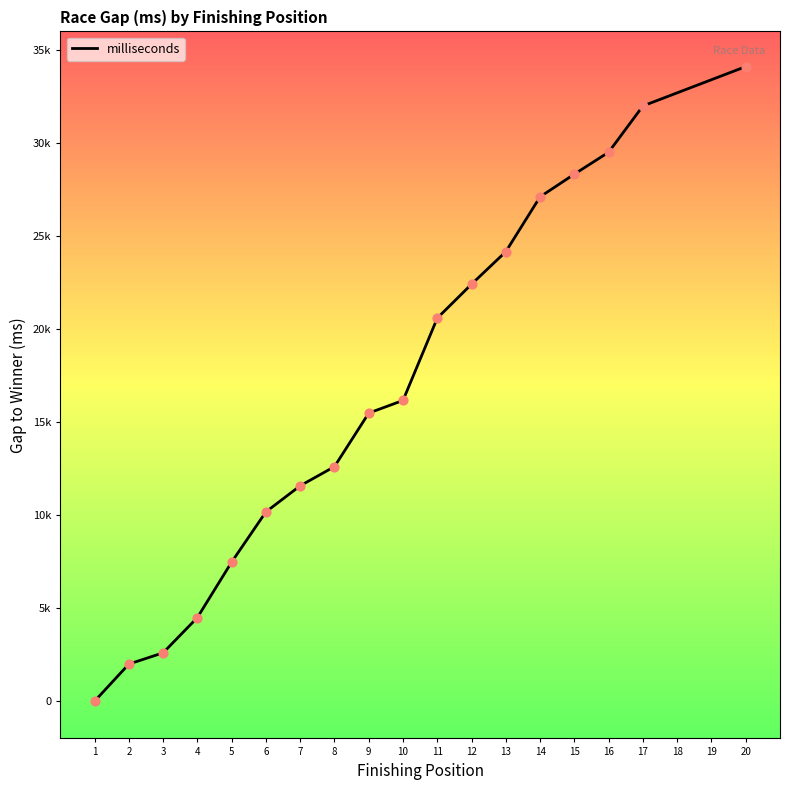

Is this an area chart (filled region under the line)?

No